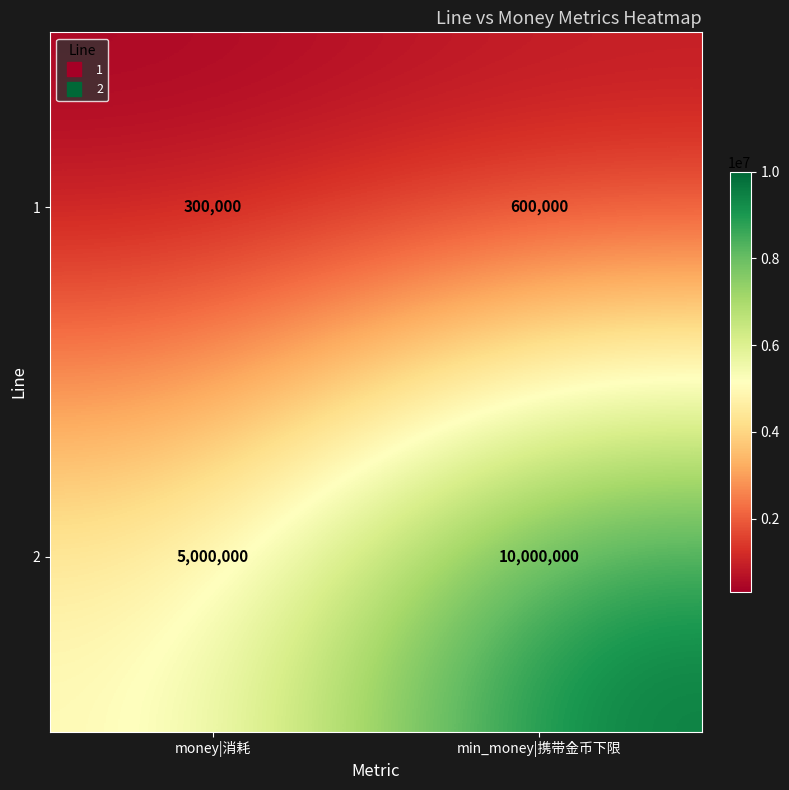

Is it true that 2 equals 16135891 at min_money|携带金币下限?

False